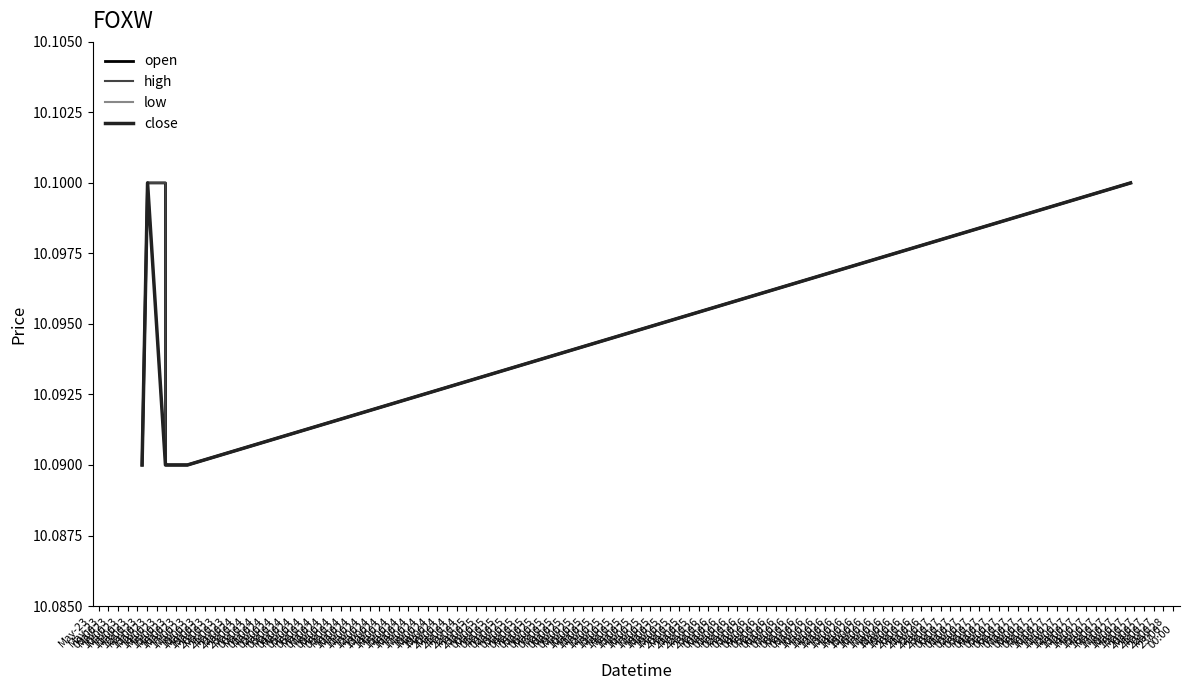

Does the chart display data point markers on the line(s)?

No